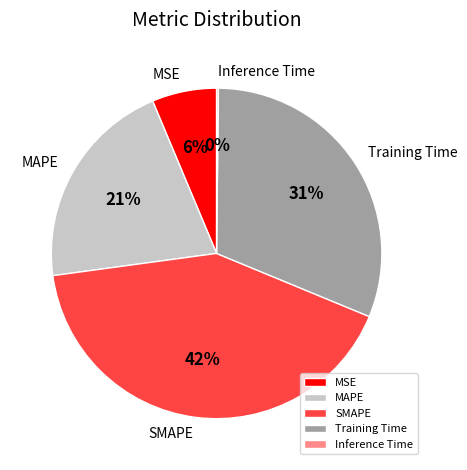

To the nearest percent, what is the average slice percentage?

20%